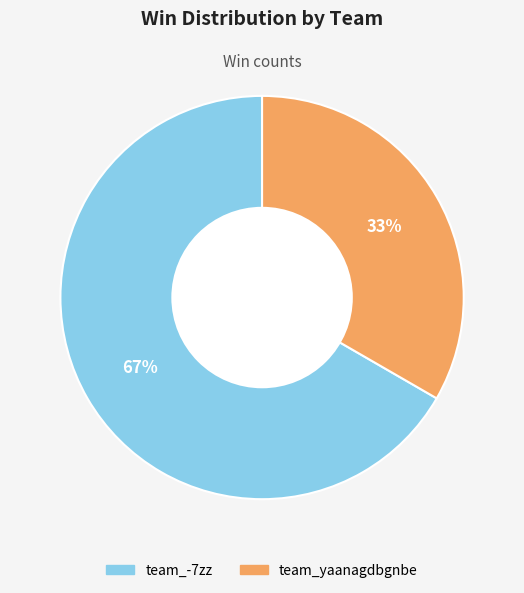

To the nearest percent, what is the combined percentage of team_-7zz and team_yaanagdbgnbe?

100%